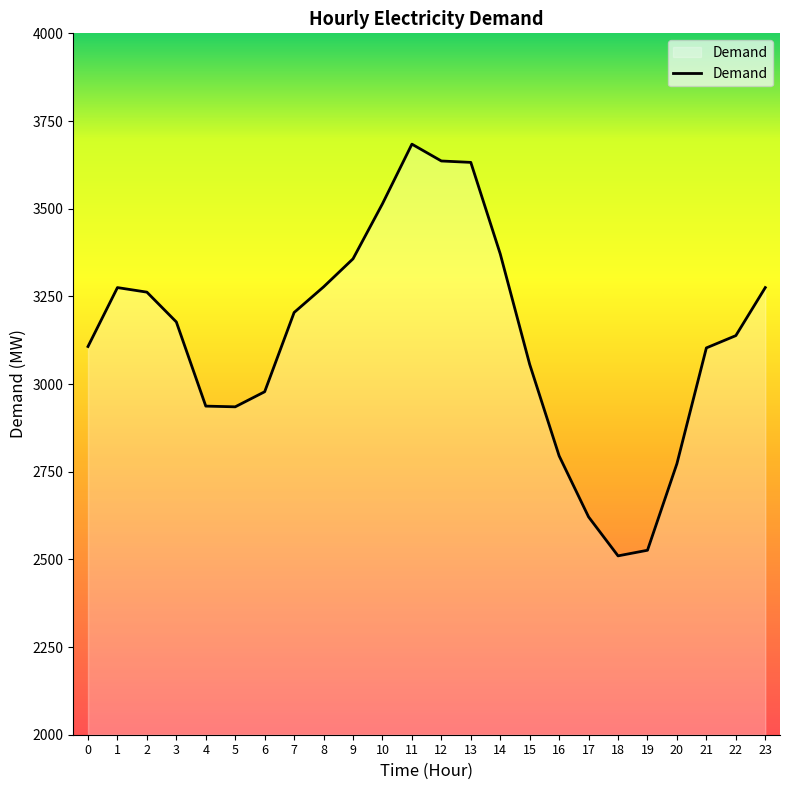

How many series are shown in this chart?

1